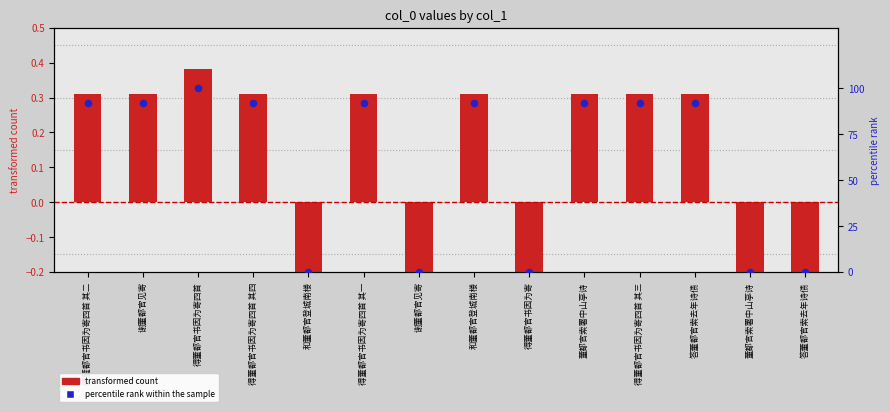

Is the value of percentile rank within the sample at 和董都官登城南楼 greater than the value of transformed count at 董都官索署中山亭诗?

No